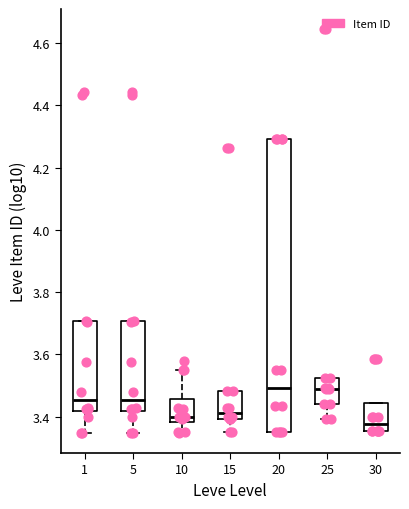

Where is the upper edge of the box at x = 15 on the y-axis? The values are not printed on the chart, so give them approximately, as read against the axis.

3.48